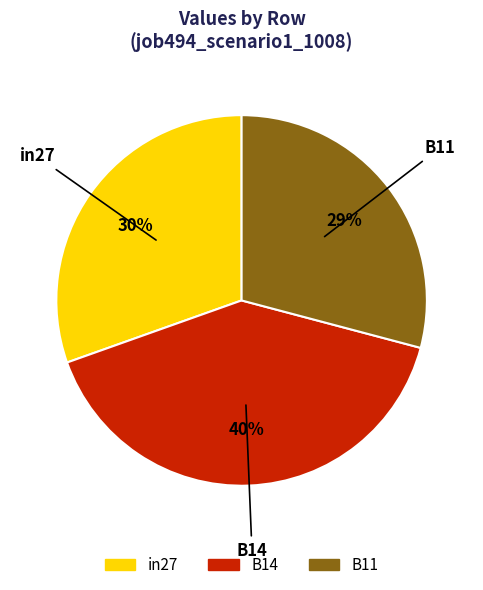

To the nearest percent, what percentage of the pie is in27?

30%